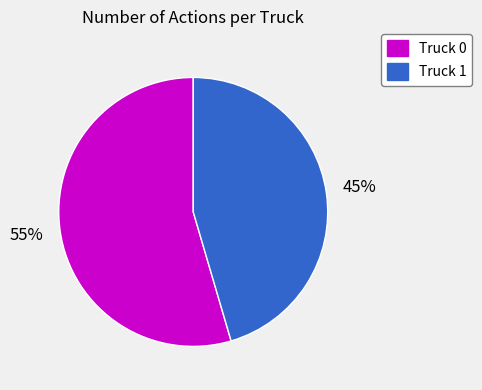

To the nearest percent, what percentage of the pie is Truck 1?

45%